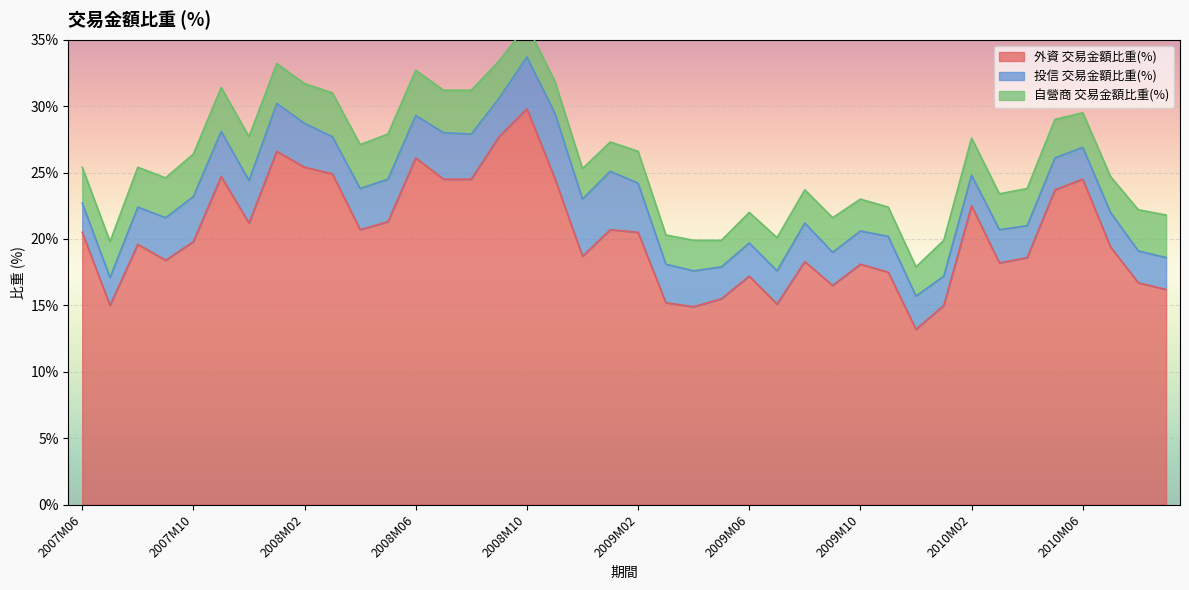

True or false: 投信 交易金額比重(%) has a value of 3.7 at 2009M02.

True